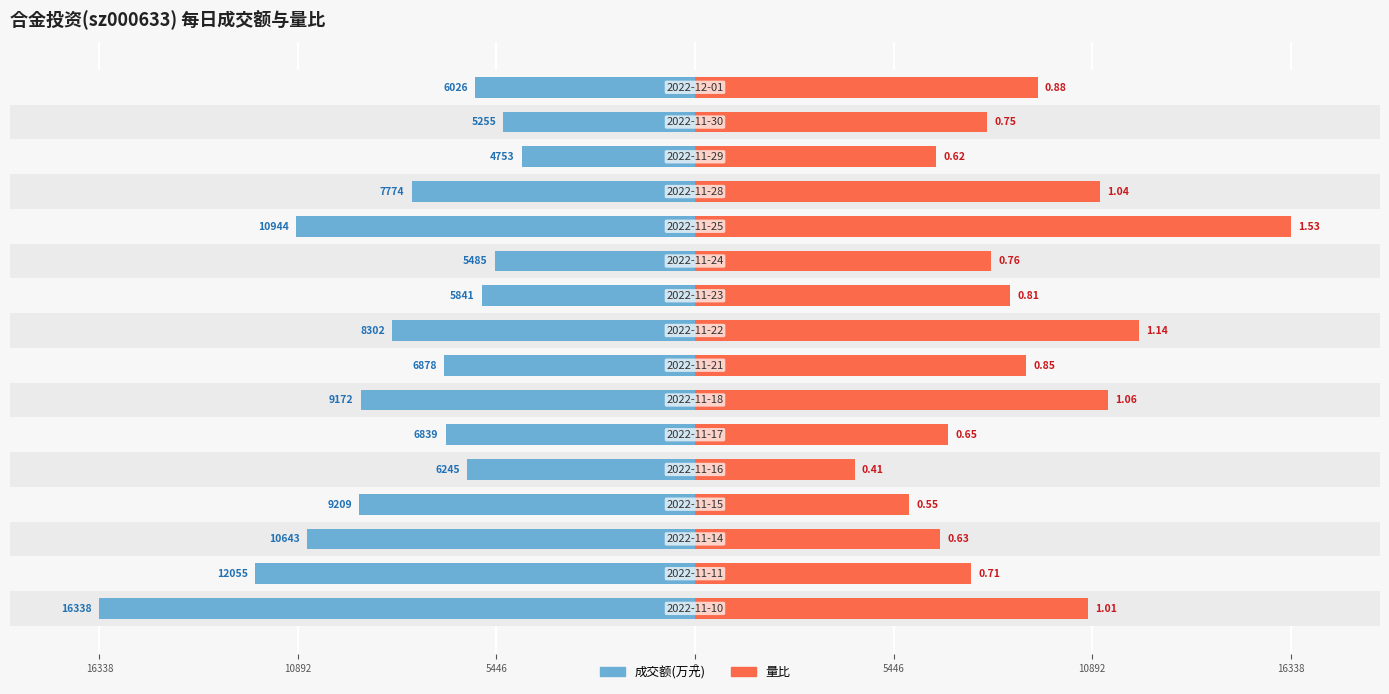

How many bars are there in each group?

2